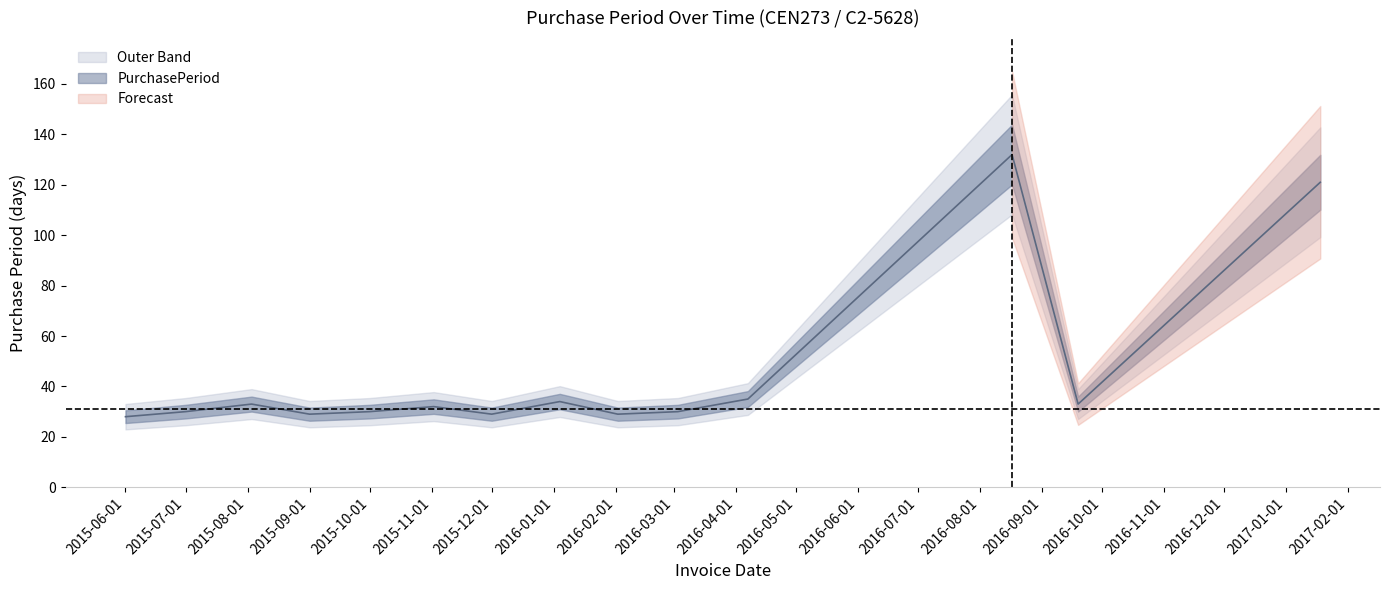

What is the label of the 14th point from the left?

2017-01-18